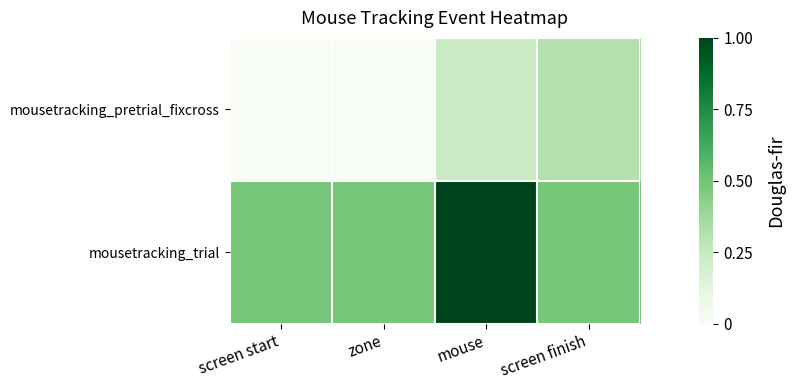

List the series in order of their overall mean, highest first.

mousetracking_trial, mousetracking_pretrial_fixcross